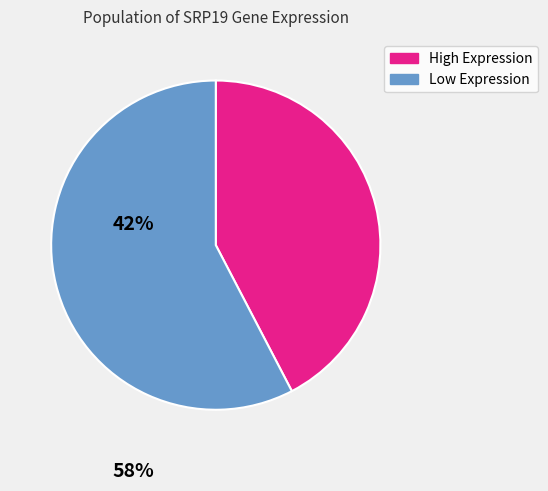

Rank the categories by value from highest to lowest.

Low Expression, High Expression